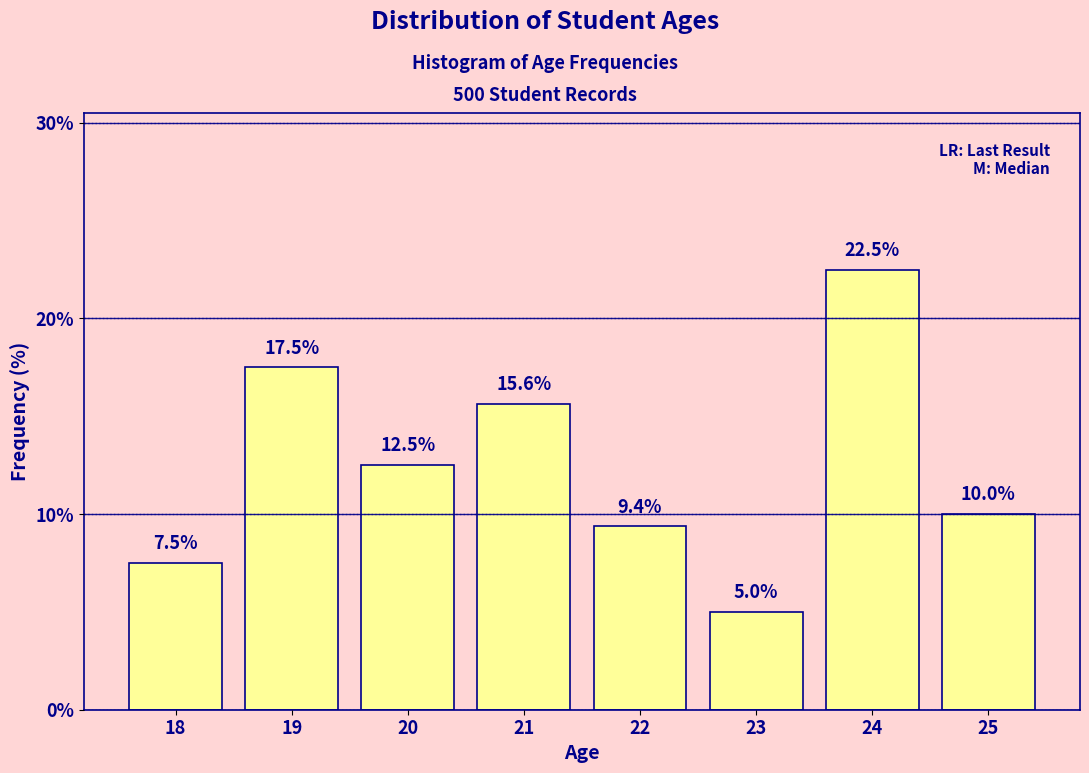

Reading left to right, list all the values displayed in this chart.

7.5	17.5	12.5	15.6	9.4	5.0	22.5	10.0